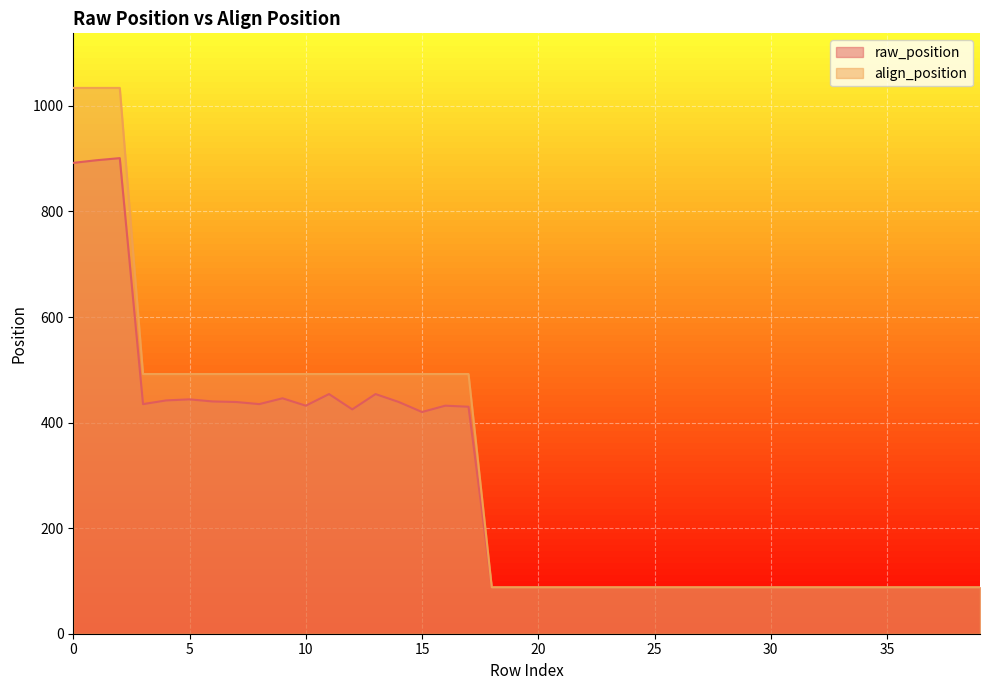

Rank the categories by align_position value from lowest to highest.

18, 19, 20, 21, 22, 23, 24, 25, 26, 27, 28, 29, 30, 31, 32, 33, 34, 35, 36, 37, 38, 39, 3, 4, 5, 6, 7, 8, 9, 10, 11, 12, 13, 14, 15, 16, 17, 0, 1, 2